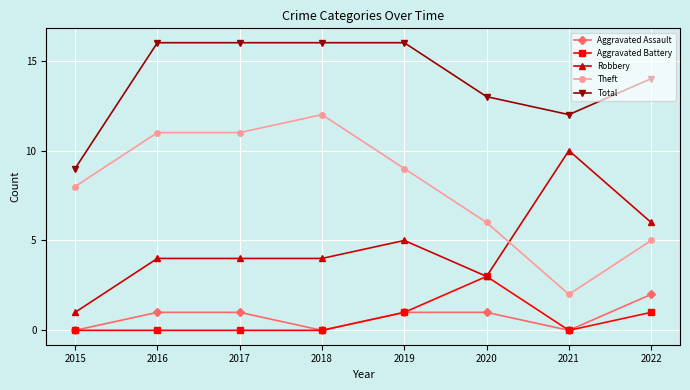

Rank the series at 2017 from highest to lowest value.

Total, Theft, Robbery, Aggravated Assault, Aggravated Battery